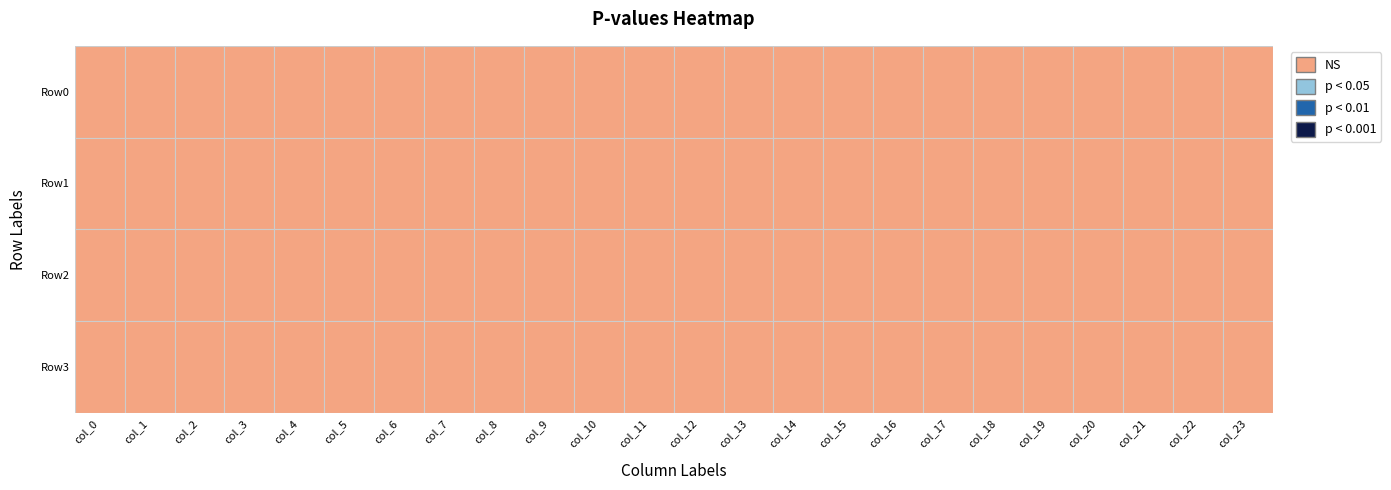

Reading right to left, what are all the values shown in this chart?

Row0: col_23=0.2	col_22=0.1	col_21=0.2	col_20=0.1	col_19=0.1	col_18=0.1	col_17=0.1	col_16=0.1	col_15=0.1	col_14=0.4	col_13=0.3	col_12=0.2	col_11=0.3	col_10=0.6	col_9=0.7	col_8=0.9	col_7=0.6	col_6=0.8	col_5=0.5	col_4=0.3	col_3=0.3	col_2=0.3	col_1=0.4	col_0=0.2
Row1: col_23=0.1	col_22=0.1	col_21=0.1	col_20=0.1	col_19=0.1	col_18=0.2	col_17=0.1	col_16=0.2	col_15=0.2	col_14=0.8	col_13=0.9	col_12=0.8	col_11=0.7	col_10=0.5	col_9=0.5	col_8=0.5	col_7=0.3	col_6=0.5	col_5=0.2	col_4=0.2	col_3=0.2	col_2=0.3	col_1=0.2	col_0=0.1
Row2: col_23=0.3	col_22=0.3	col_21=0.4	col_20=0.1	col_19=0.1	col_18=0.1	col_17=0.1	col_16=0.1	col_15=0.2	col_14=0.2	col_13=0.2	col_12=0.3	col_11=0.3	col_10=0.4	col_9=0.4	col_8=0.4	col_7=0.4	col_6=0.6	col_5=0.7	col_4=0.9	col_3=0.8	col_2=0.6	col_1=0.5	col_0=0.2
Row3: col_23=0.5	col_22=0.4	col_21=0.5	col_20=0.3	col_19=0.4	col_18=0.4	col_17=0.3	col_16=0.3	col_15=0.2	col_14=0.4	col_13=0.2	col_12=0.2	col_11=0.1	col_10=0.2	col_9=0.2	col_8=0.2	col_7=0.2	col_6=0.2	col_5=0.2	col_4=0.2	col_3=0.4	col_2=0.5	col_1=0.5	col_0=0.4